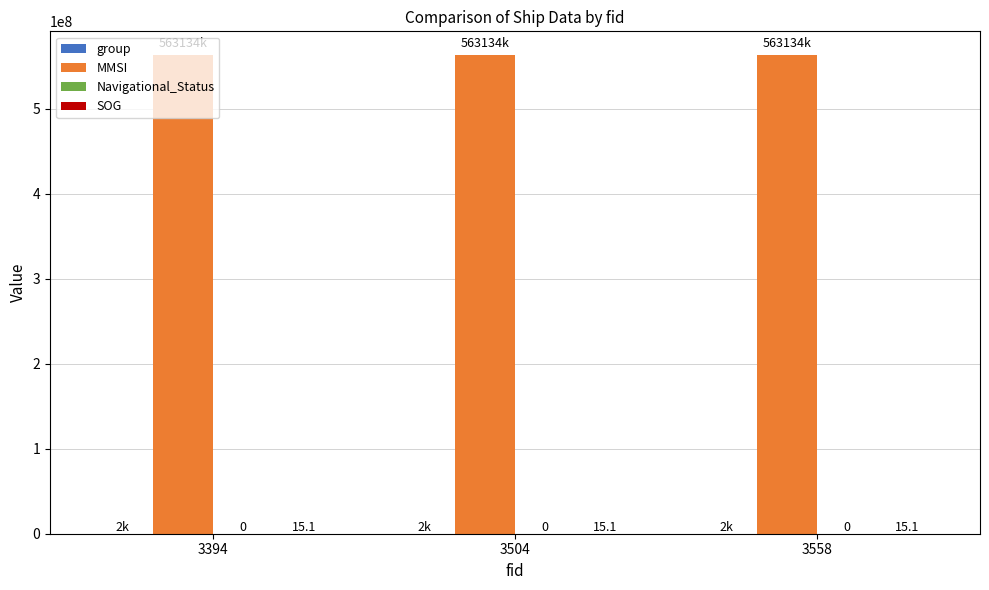

Are the bars horizontal?

No